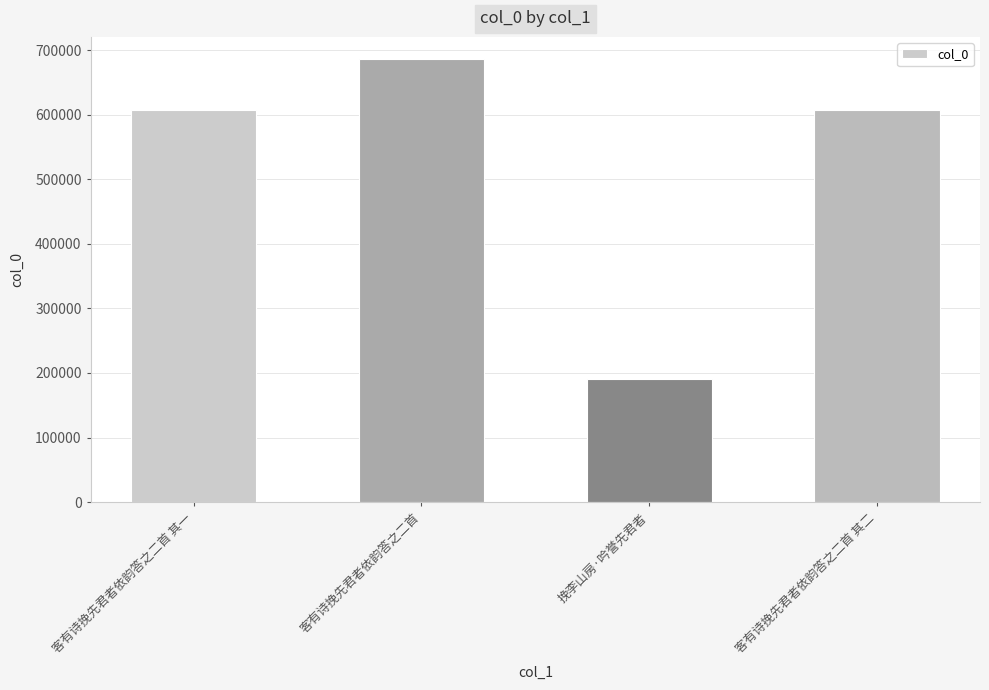

What is the label of the 4th bar from the right?

客有诗挽先君者依韵答之二首 其一